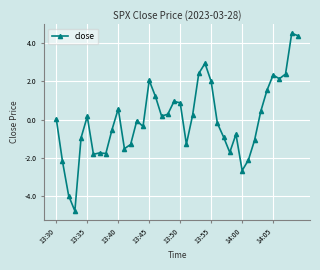

What is the minimum value shown in the chart?

-4.8